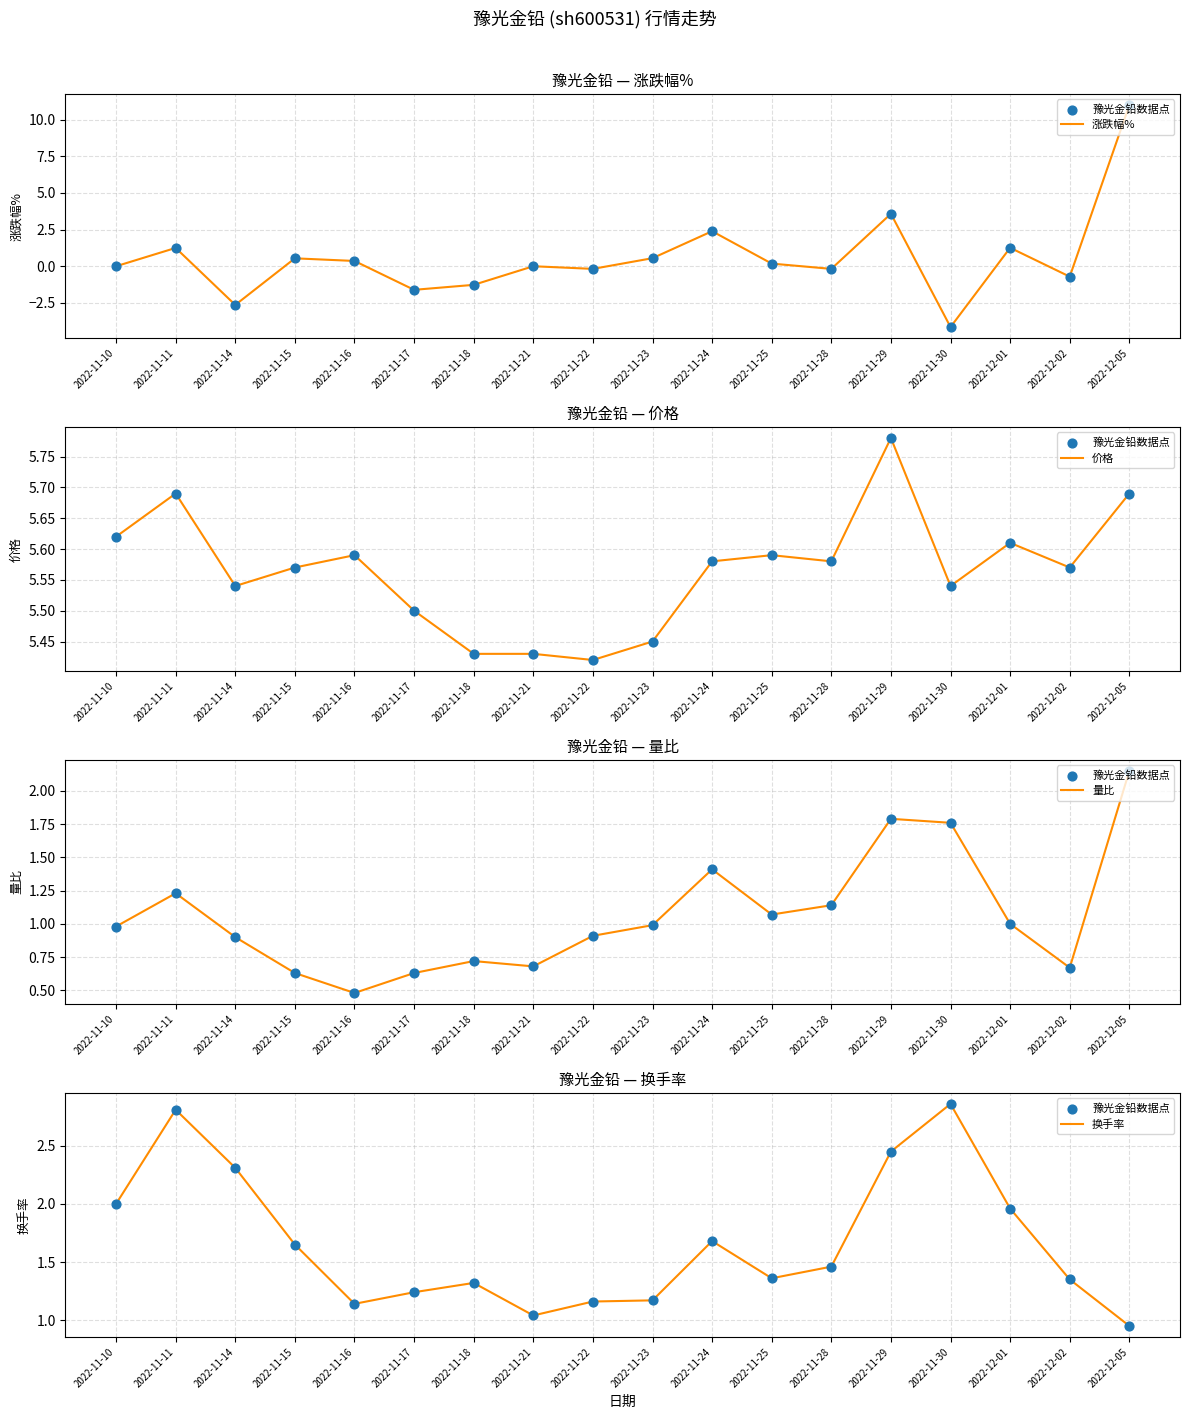

Which series contains the highest Y value?

涨跌幅%